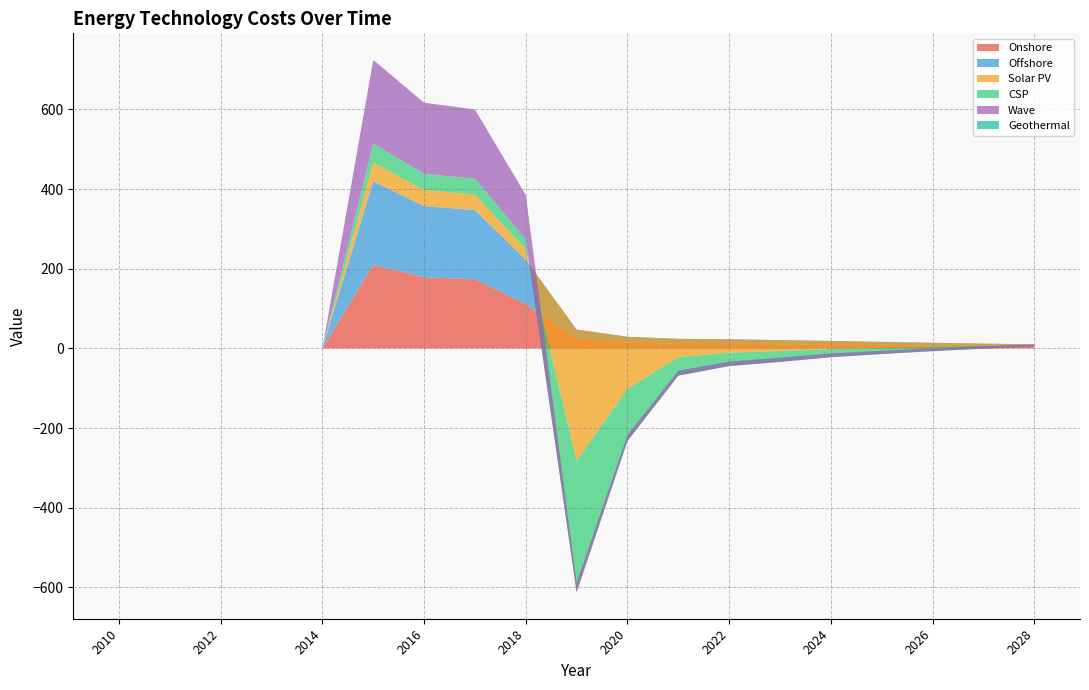

Reading left to right, extract all data points from this chart.

Onshore: 2010=0.0	2011=0.0	2012=0.0	2013=0.0	2014=0.0	2015=209.9	2016=178.7	2017=173.7	2018=111.3	2019=23.6	2020=14.7	2021=12.0	2022=11.5	2023=10.5	2024=9.4	2025=8.2	2026=7.1	2027=6.0	2028=5.1
Offshore: 2010=0.0	2011=0.0	2012=0.0	2013=0.0	2014=0.0	2015=209.9	2016=178.7	2017=173.7	2018=111.3	2019=23.6	2020=14.7	2021=12.0	2022=11.5	2023=10.5	2024=9.4	2025=8.2	2026=7.1	2027=6.0	2028=5.1
Solar PV: 2010=0.0	2011=0.0	2012=0.0	2013=0.0	2014=0.0	2015=47.3	2016=40.4	2017=39.4	2018=25.7	2019=-329.5	2020=-130.7	2021=-46.2	2022=-33.6	2023=-27.3	2024=-20.4	2025=-15.2	2026=-10.5	2027=-6.3	2028=-2.7
CSP: 2010=0.0	2011=0.0	2012=0.0	2013=0.0	2014=0.0	2015=47.3	2016=40.4	2017=39.4	2018=25.7	2019=-329.5	2020=-130.7	2021=-46.2	2022=-33.6	2023=-27.3	2024=-20.4	2025=-15.2	2026=-10.5	2027=-6.3	2028=-2.7
Wave: 2010=0.0	2011=0.0	2012=0.0	2013=0.0	2014=0.0	2015=209.9	2016=178.7	2017=173.7	2018=111.3	2019=23.6	2020=14.7	2021=12.0	2022=11.5	2023=10.5	2024=9.4	2025=8.2	2026=7.1	2027=6.0	2028=5.1
Geothermal: 2010=0.0	2011=0.0	2012=0.0	2013=0.0	2014=0.0	2015=0.0	2016=0.0	2017=0.0	2018=0.0	2019=0.0	2020=0.0	2021=0.0	2022=0.0	2023=0.0	2024=0.0	2025=0.0	2026=0.0	2027=0.0	2028=0.0